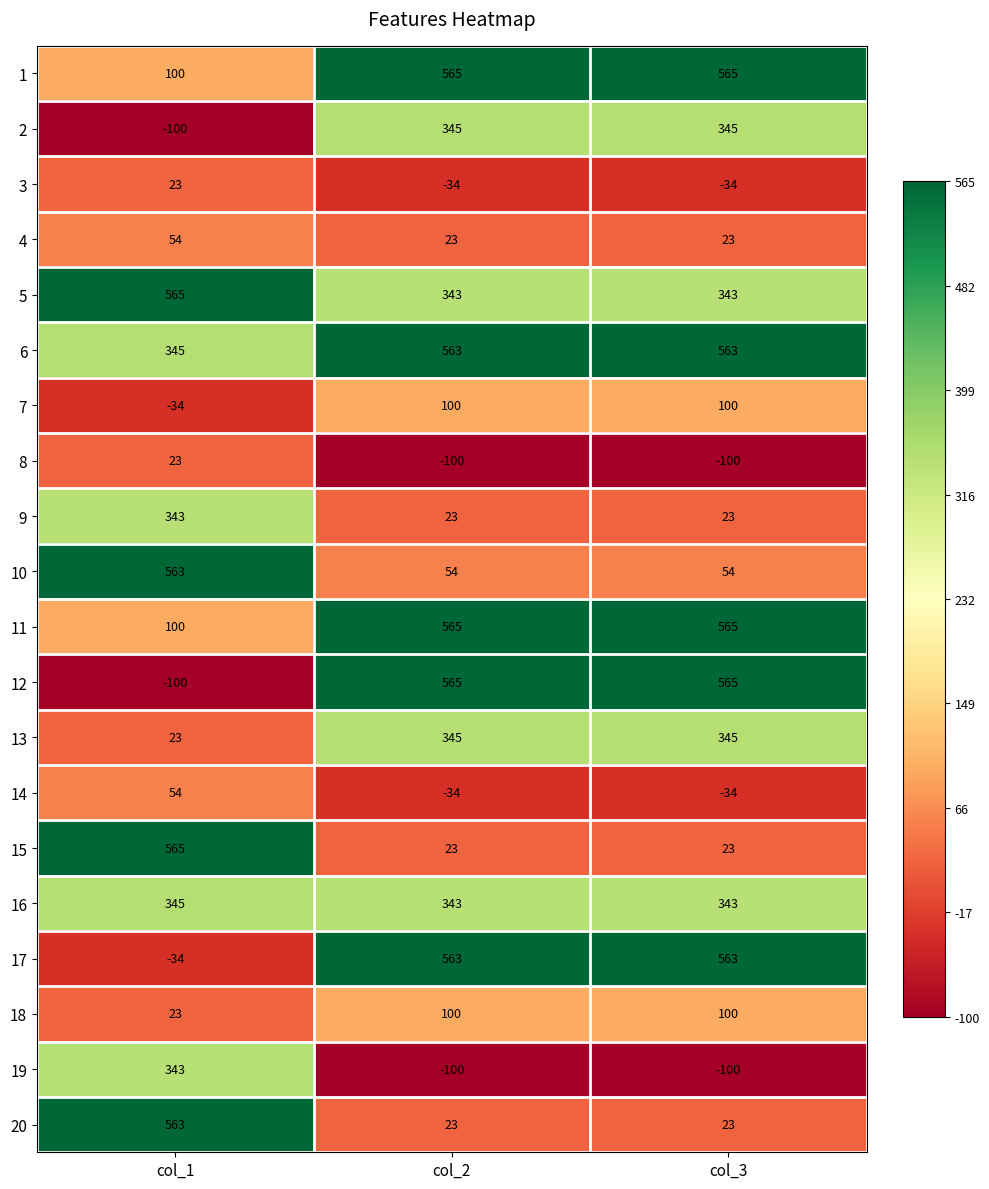

At how many categories does at least one series exceed 527?

3